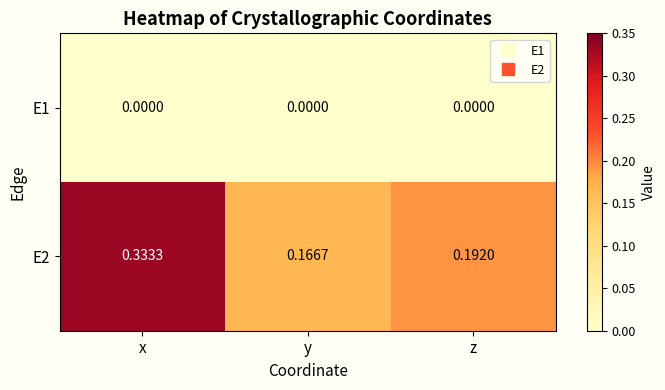

At which label is E2 closest to 0?

y